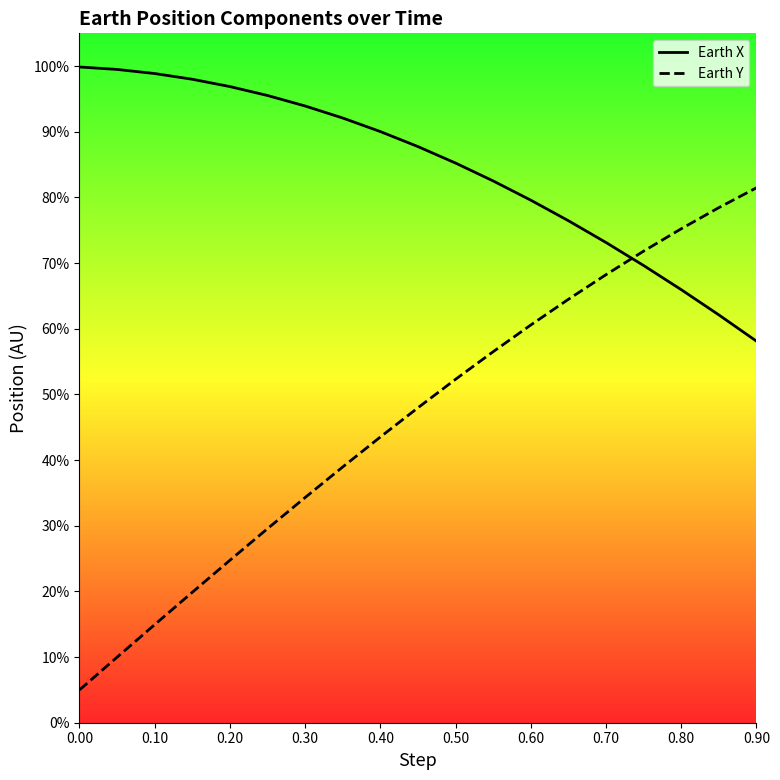

How many times do Earth X and Earth Y cross each other?

1